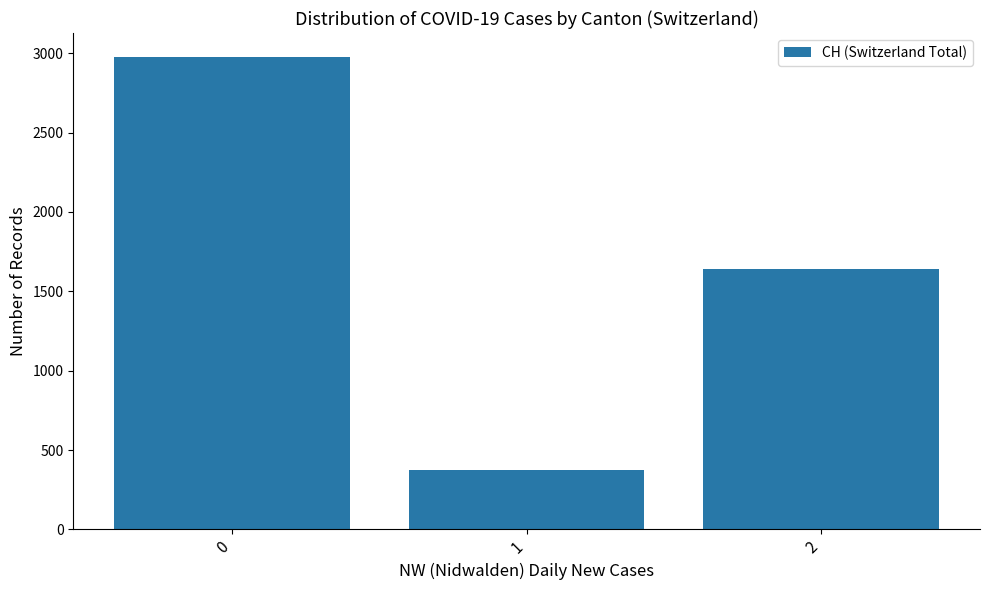

What is the difference between the maximum and minimum values?

2603